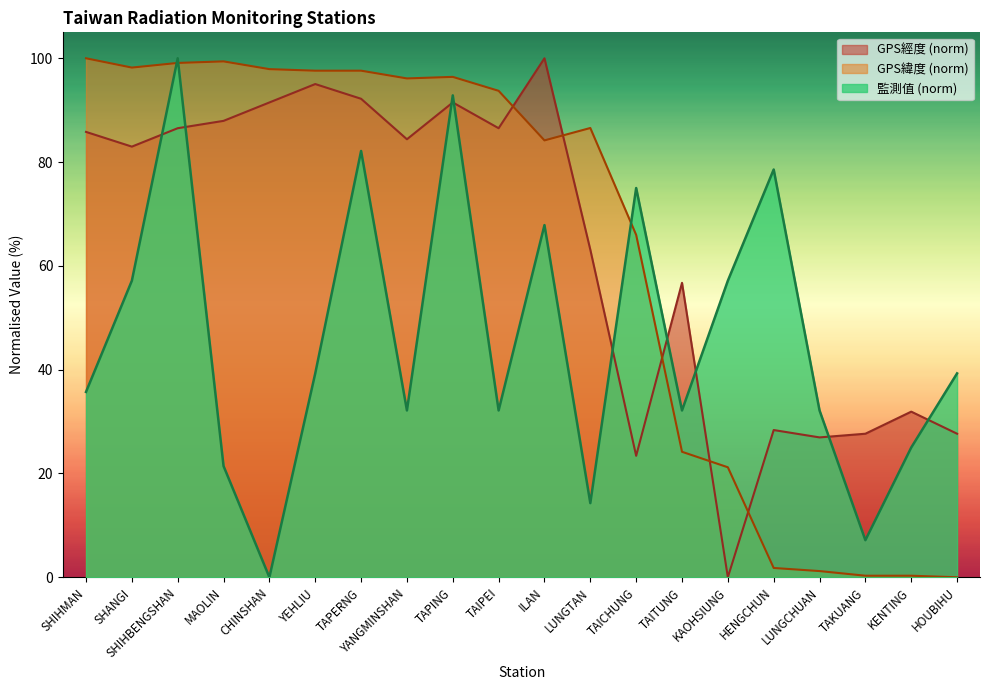

Reading left to right, list all the values displayed in this chart.

GPS經度: 85.8	83.0	86.5	87.9	91.5	95.0	92.2	84.4	91.5	86.5	100.0	63.1	23.4	56.7	0.0	28.4	27.0	27.7	31.9	27.7
GPS緯度: 100.0	98.2	99.1	99.4	97.9	97.6	97.6	96.1	96.4	93.7	84.2	86.6	66.0	24.2	21.2	1.8	1.2	0.3	0.3	0.0
監測值: 35.7	57.1	100.0	21.4	0.0	39.3	82.1	32.1	92.9	32.1	67.9	14.3	75.0	32.1	57.1	78.6	32.1	7.1	25.0	39.3